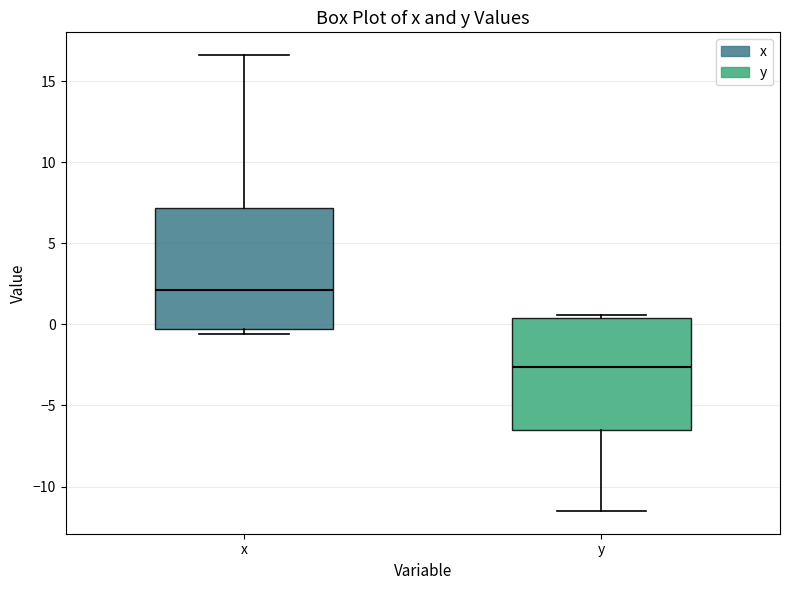

Reading left to right, transcribe this box plot: for each box, give where its median line is, the range the box spans, and where its two whiskers end, as read against the y-axis. The values are not printed on the chart, so give them approximately, as read against the axis.

x: median 2.0, box -0.5 to 7.0, whiskers -0.5 (just below the box's lower edge) to 16.5
y: median -2.5, box -6.5 to 0.5, whiskers -11.5 to 0.5 (just above the box's upper edge)